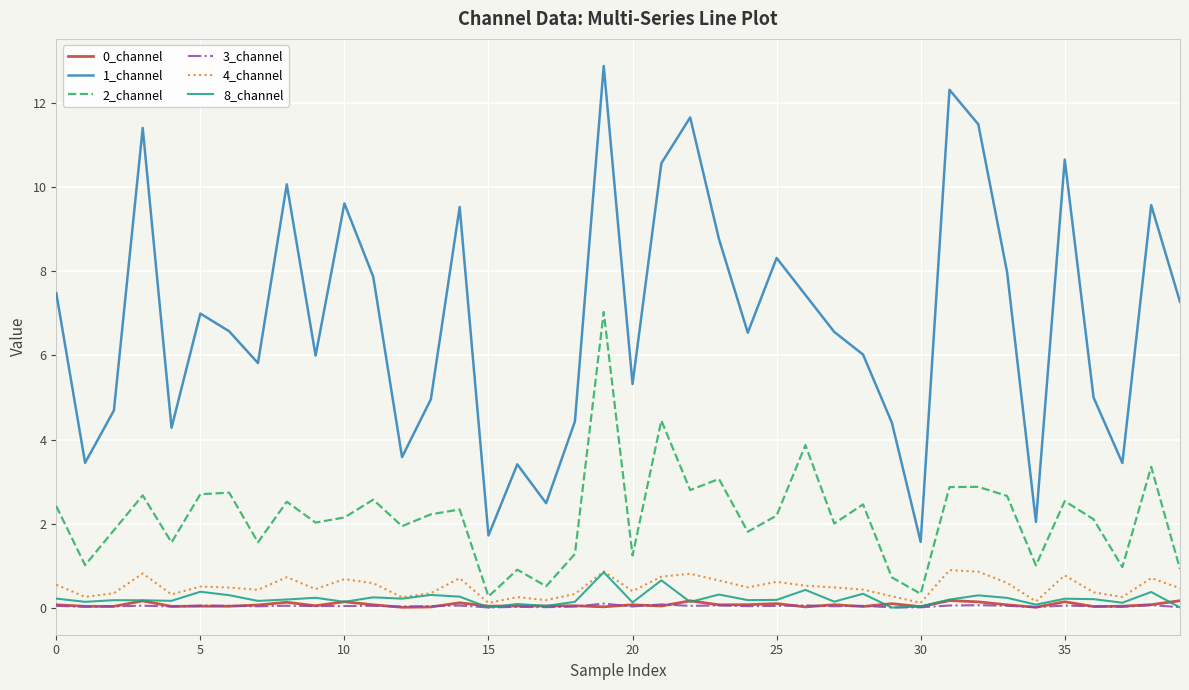

What is the maximum value for 1_channel?

12.9